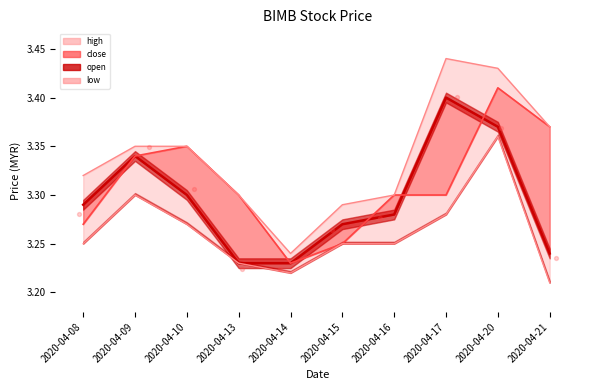

Which series has the largest total across all categories?

high